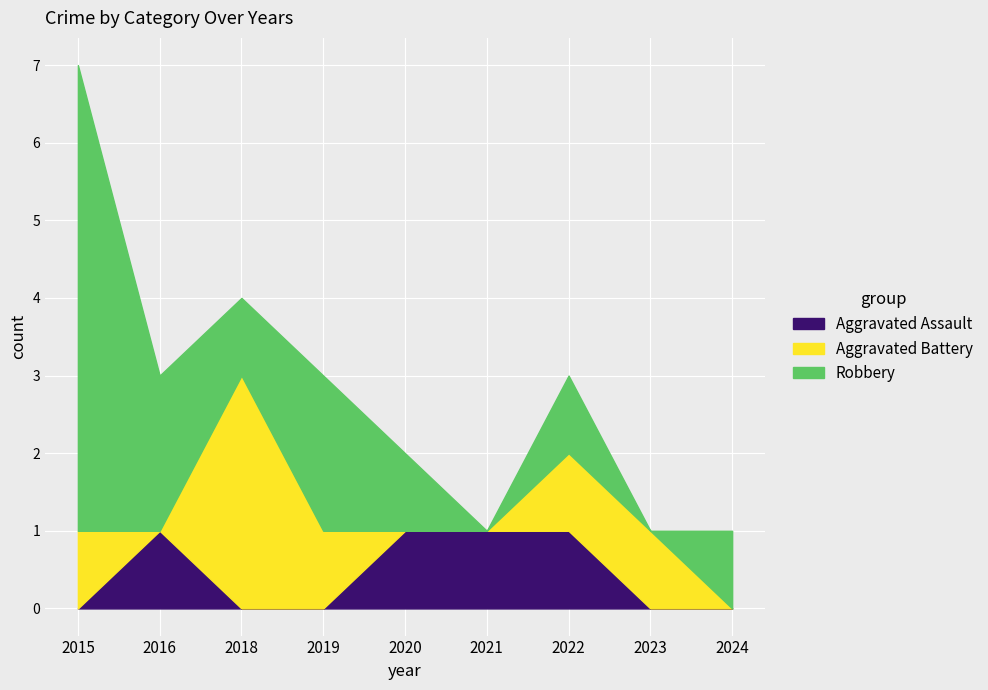

Reading left to right, extract all data points from this chart.

Aggravated Assault: 2015=0	2016=1	2018=0	2019=0	2020=1	2021=1	2022=1	2023=0	2024=0
Aggravated Battery: 2015=1	2016=0	2018=3	2019=1	2020=0	2021=0	2022=1	2023=1	2024=0
Robbery: 2015=6	2016=2	2018=1	2019=2	2020=1	2021=0	2022=1	2023=0	2024=1